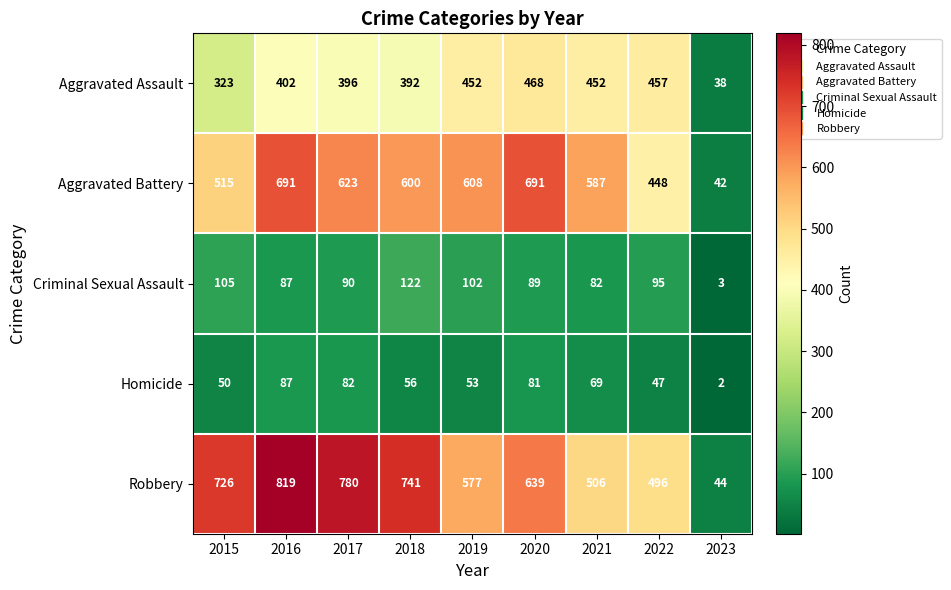

The value of Homicide at 2015 is 50. True or false?

True